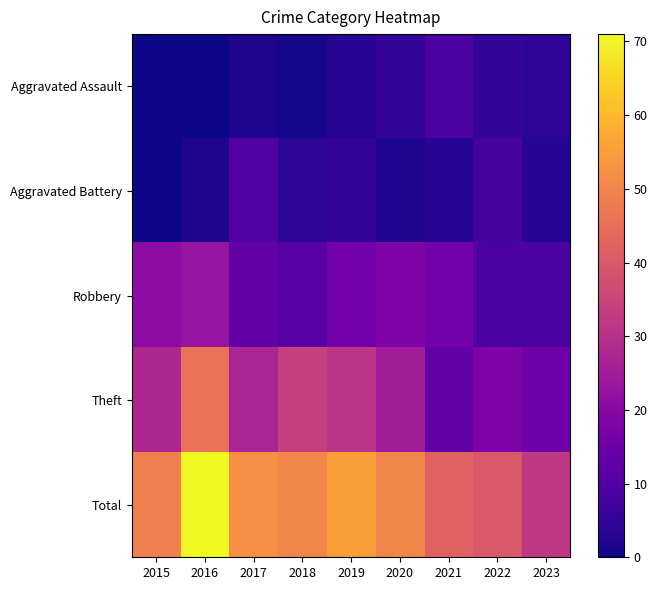

At which category is the sum across all series the highest?

2016